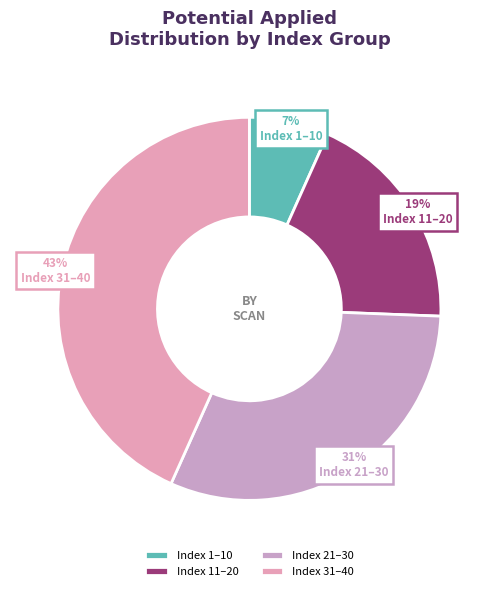

Is there a majority slice in this chart?

No